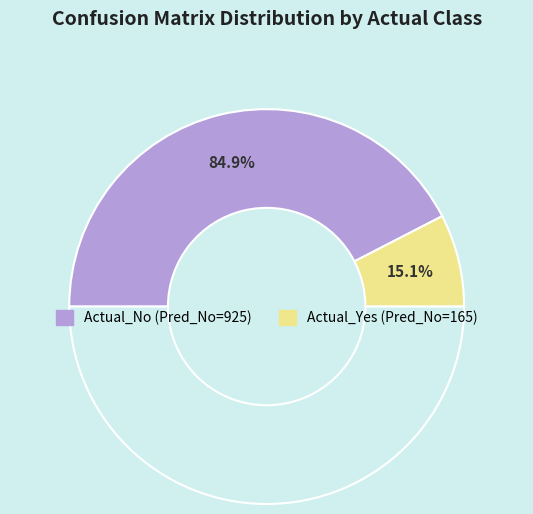

Is Actual_Yes the majority of the pie?

No